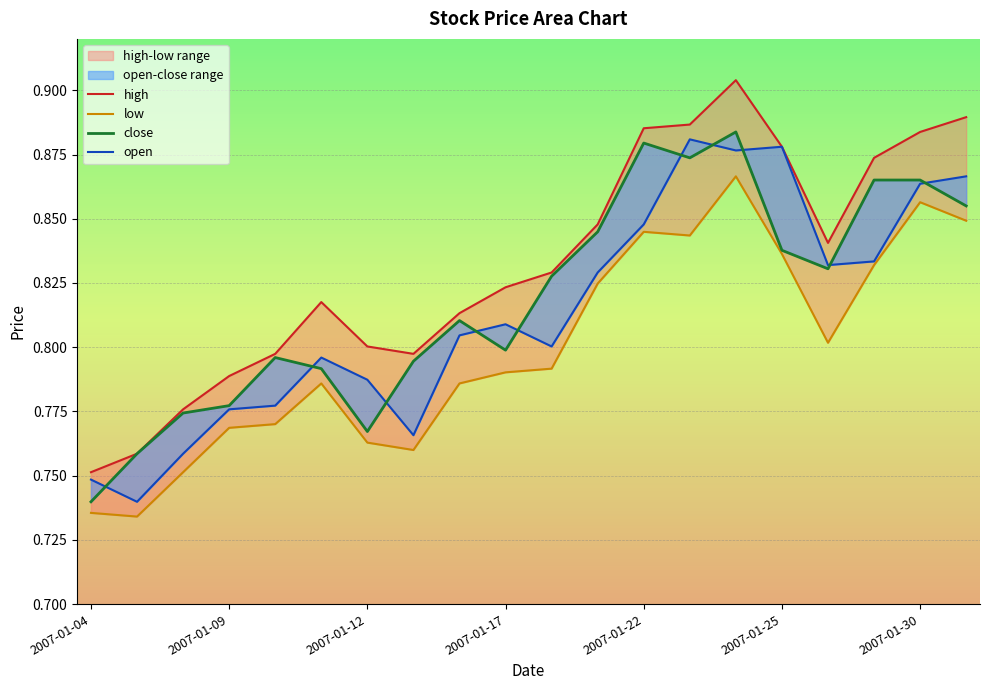

Is it true that open equals 0.8 at 2007-01-26?

True